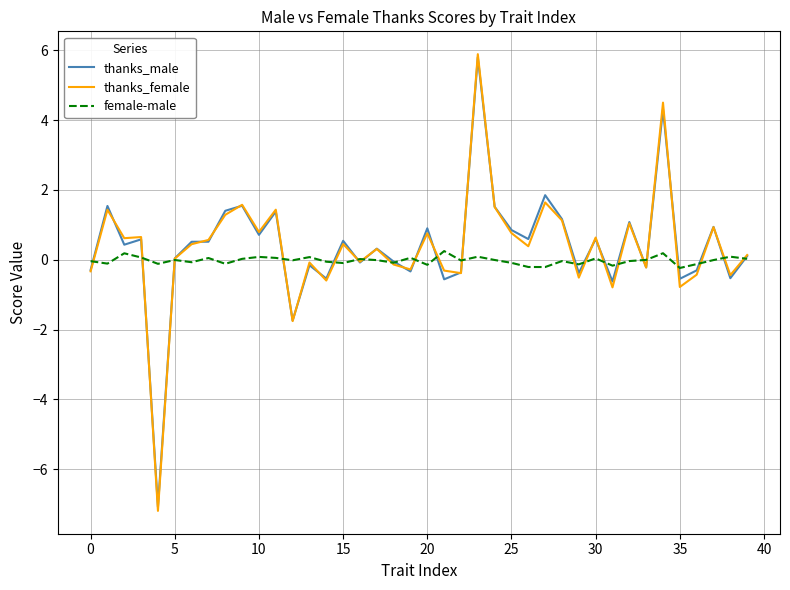

What is the minimum value shown in the chart?

-7.2